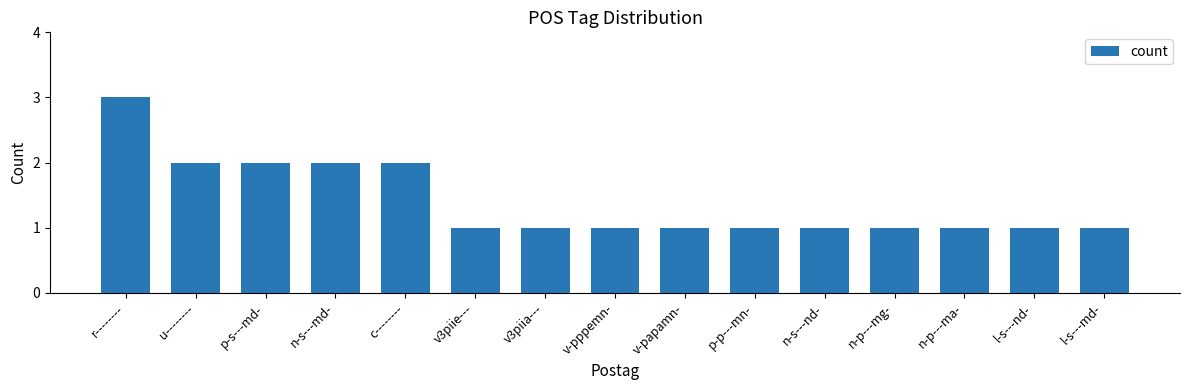

How many series are shown in this chart?

1